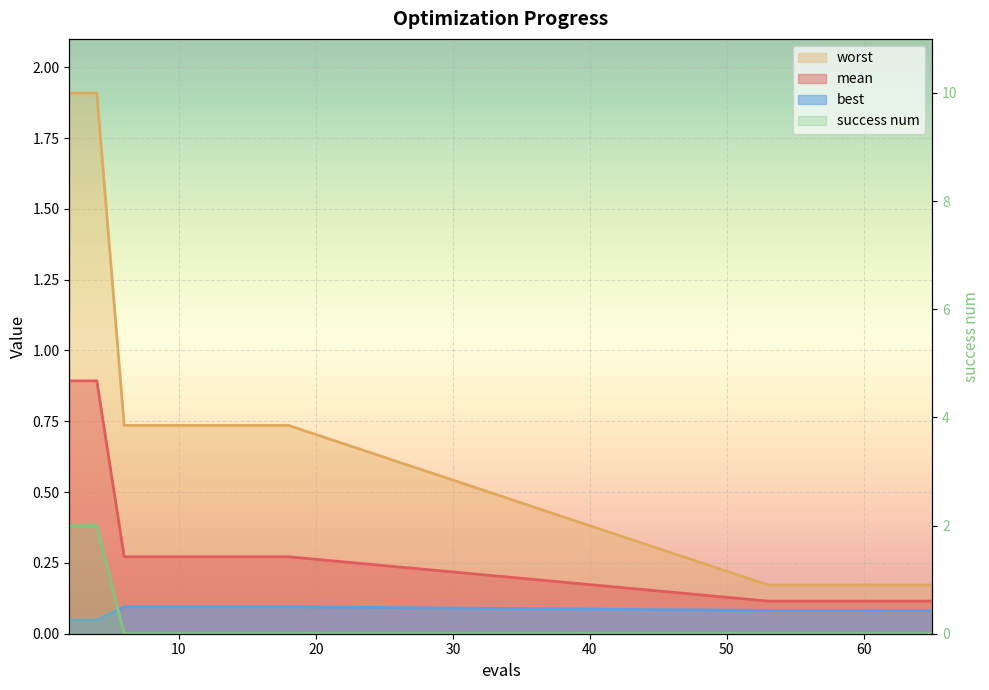

Which series has the largest total across all categories?

worst